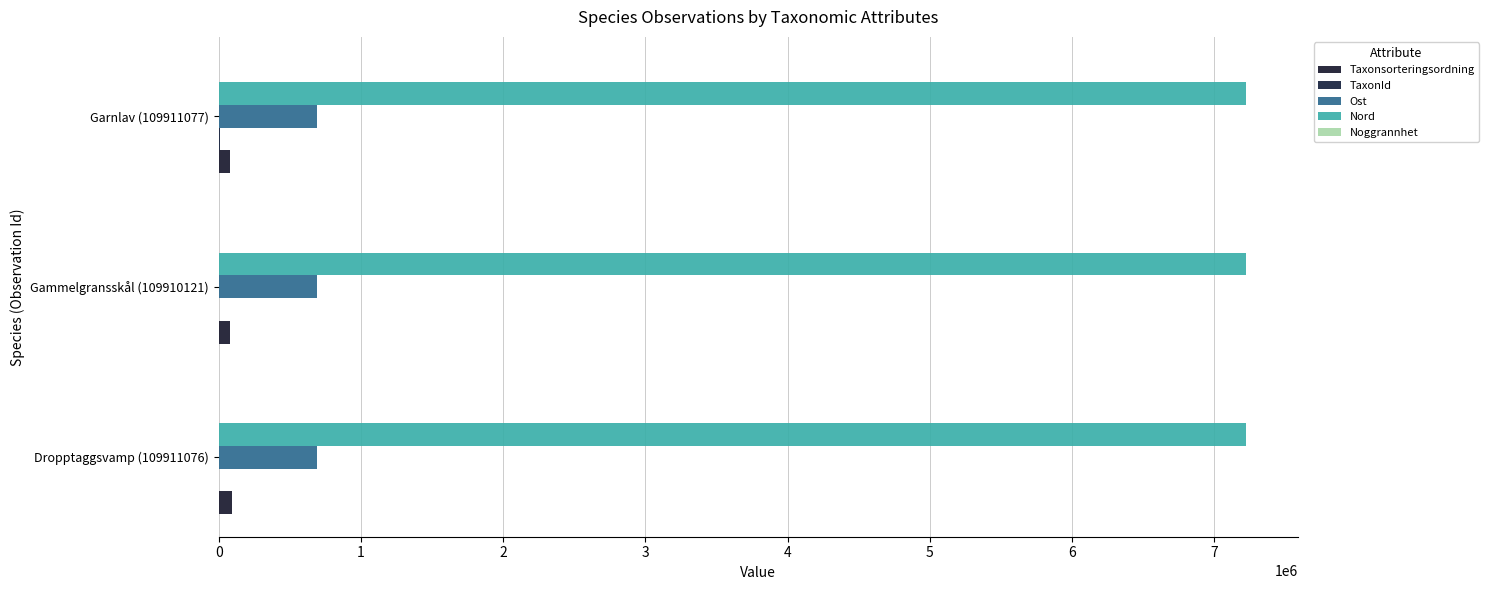

What is the difference between the maximum and minimum values in the Ost series?

41.0